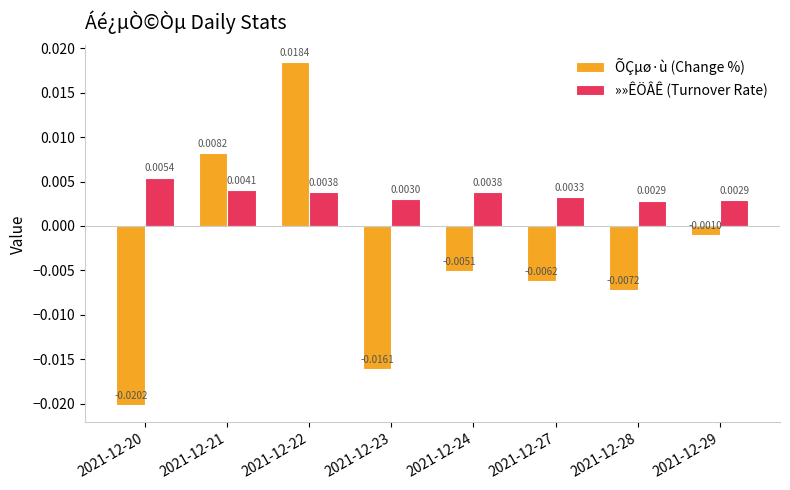

Between 2021-12-20 and 2021-12-22, which series saw the biggest shift?

ÕÇµø·ù (Change %)